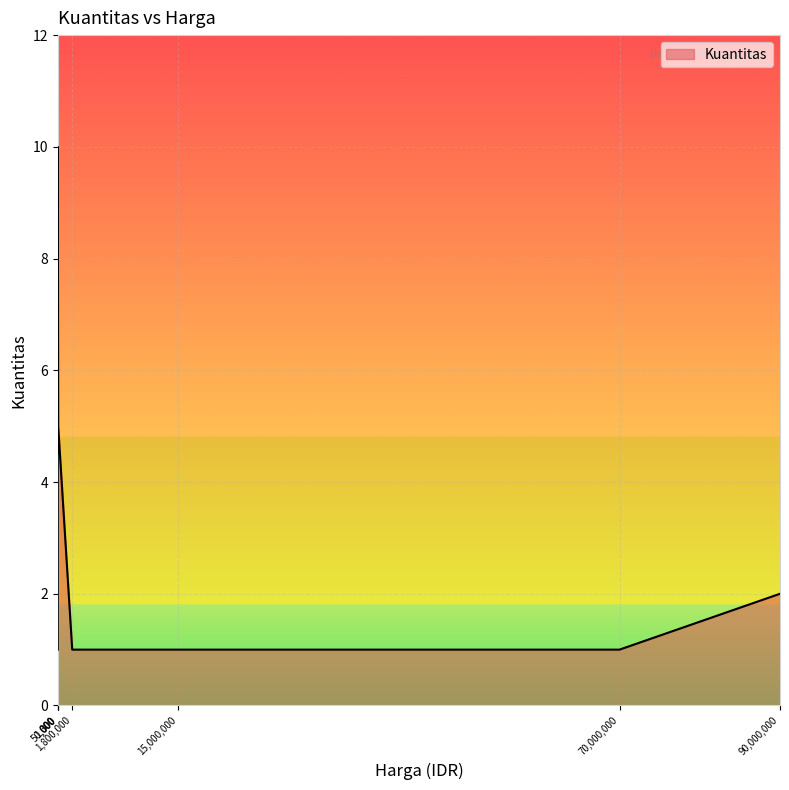

What is the difference between the maximum and minimum values?

9